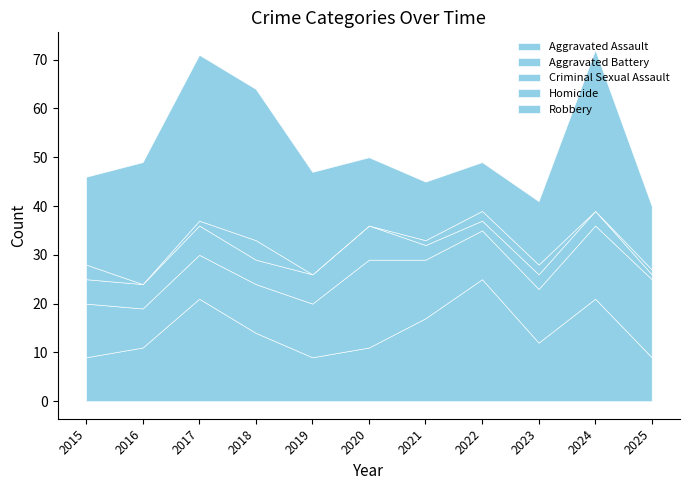

Reading left to right, what are all the values shown in this chart?

Aggravated Assault: 2015=9	2016=11	2017=21	2018=14	2019=9	2020=11	2021=17	2022=25	2023=12	2024=21	2025=9
Aggravated Battery: 2015=11	2016=8	2017=9	2018=10	2019=11	2020=18	2021=12	2022=10	2023=11	2024=15	2025=16
Criminal Sexual Assault: 2015=5	2016=5	2017=6	2018=5	2019=6	2020=7	2021=3	2022=2	2023=3	2024=3	2025=1
Homicide: 2015=3	2016=0	2017=1	2018=4	2019=0	2020=0	2021=1	2022=2	2023=2	2024=0	2025=1
Robbery: 2015=18	2016=25	2017=34	2018=31	2019=21	2020=14	2021=12	2022=10	2023=13	2024=33	2025=13